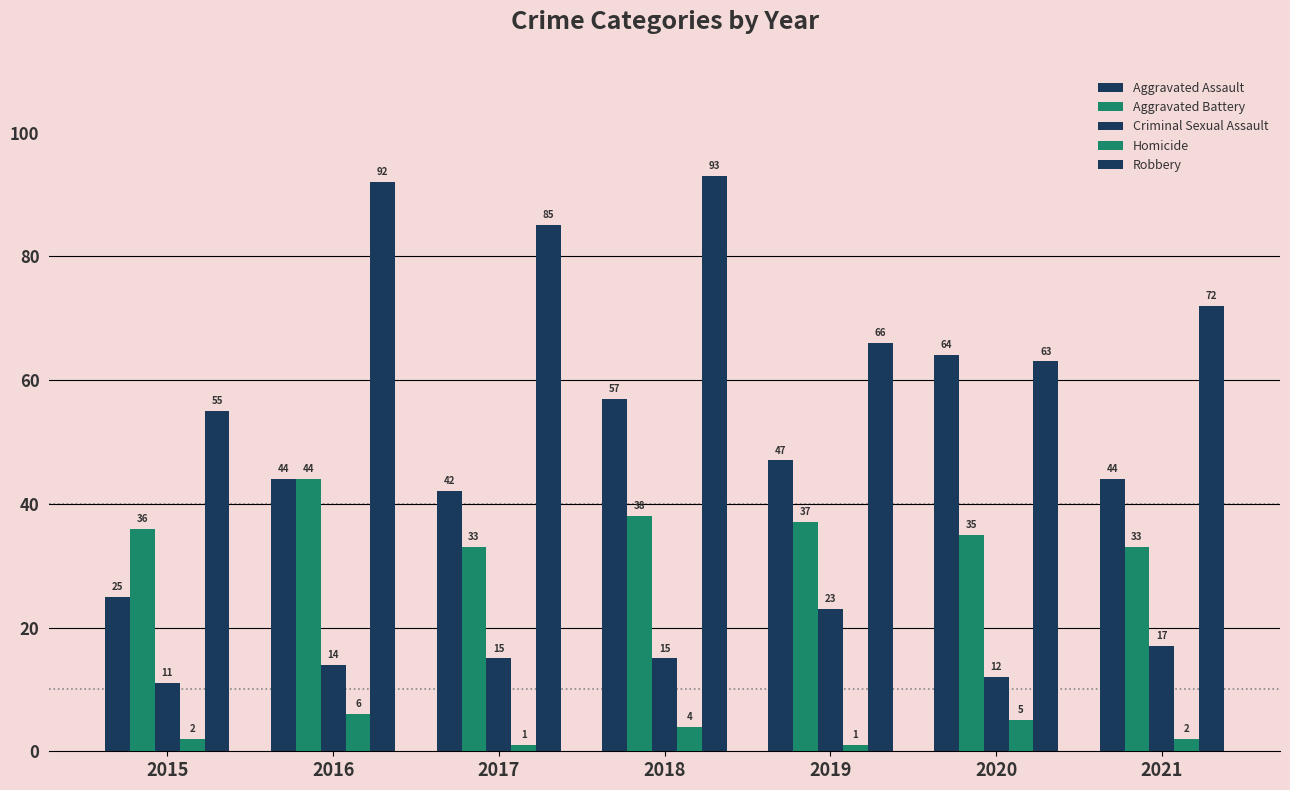

What is the total value across all series at 2019?

174